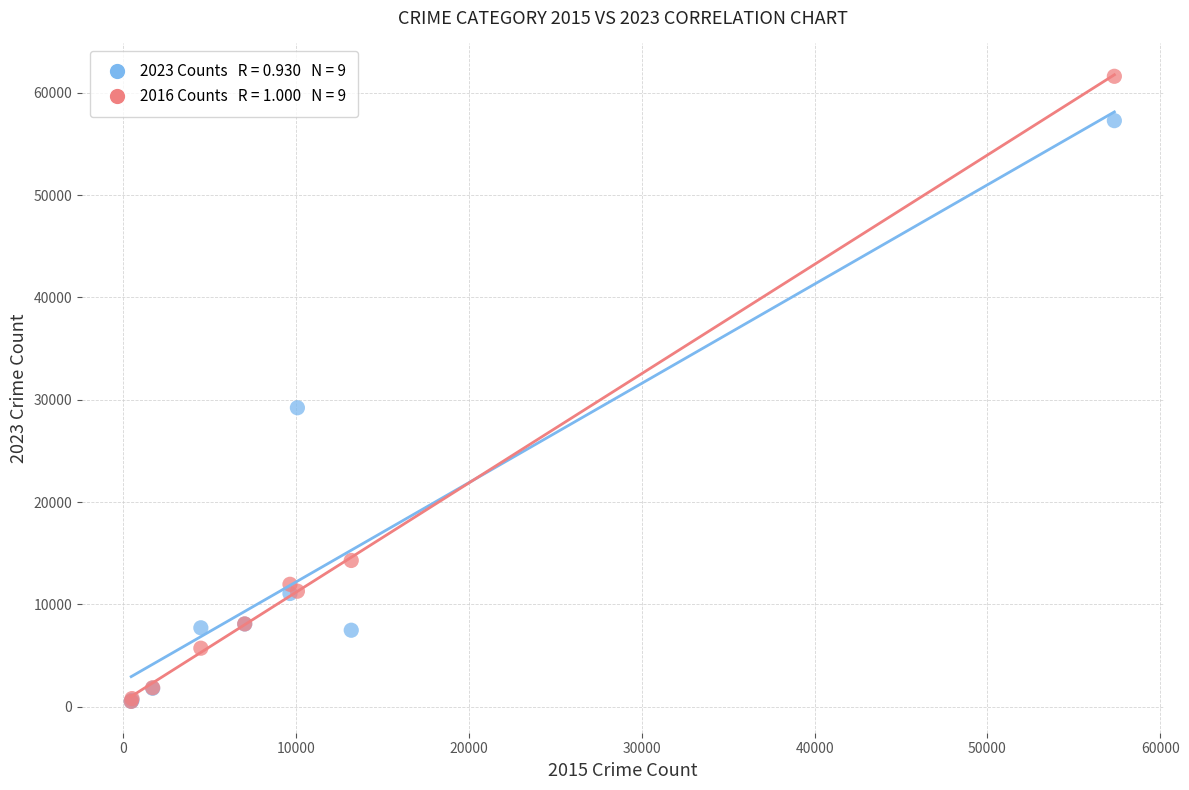

Across all series, what Y value is closest to 31067?

29219